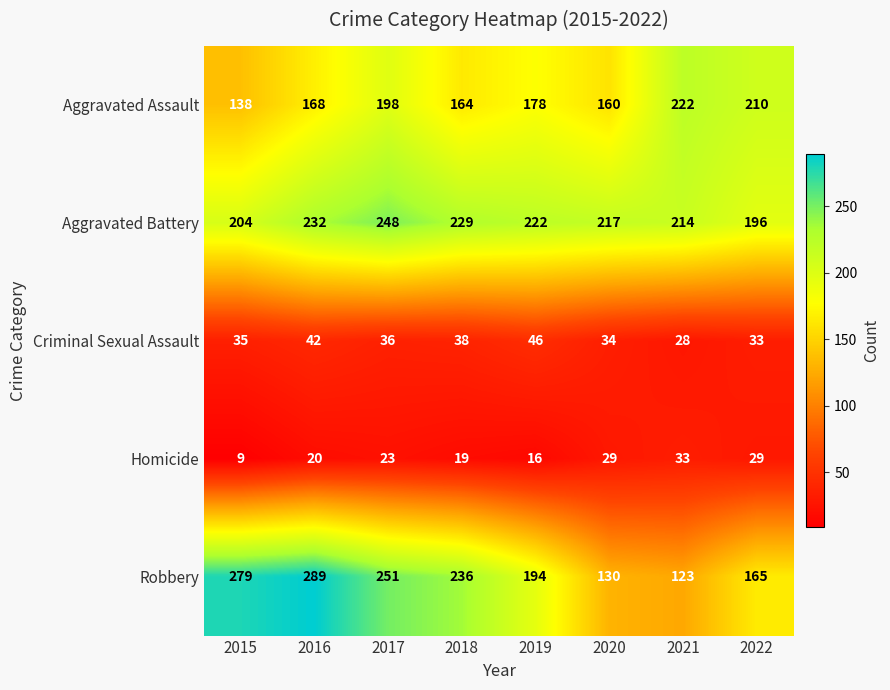

What is the difference between the maximum and second lowest values in the Criminal Sexual Assault series?

13